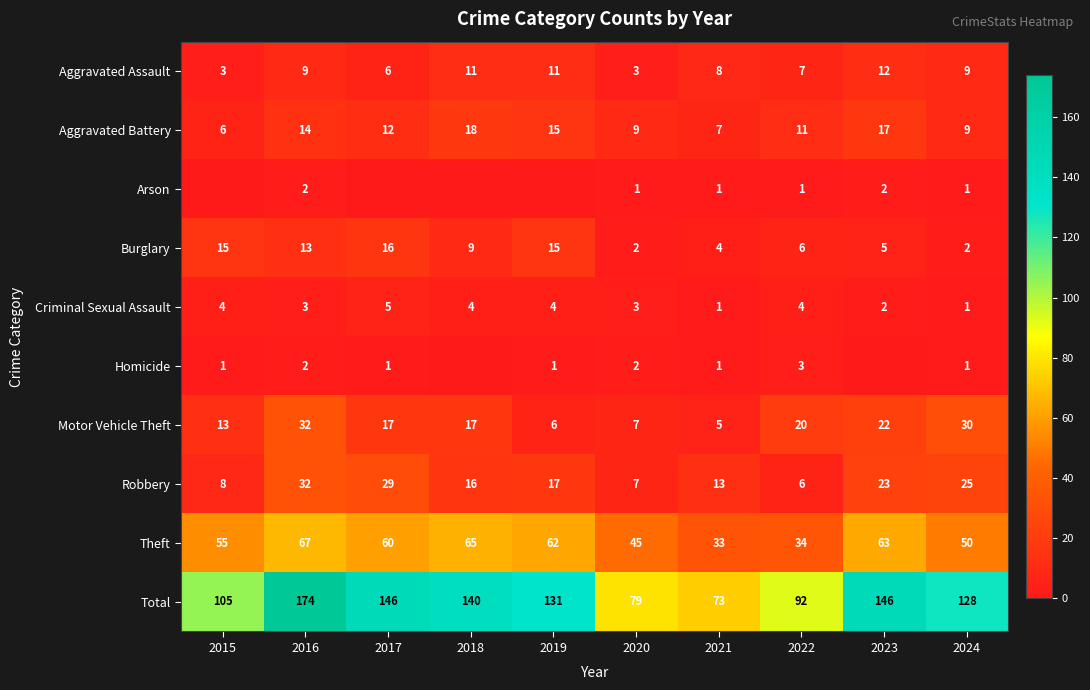

What is the maximum value shown in the chart?

174